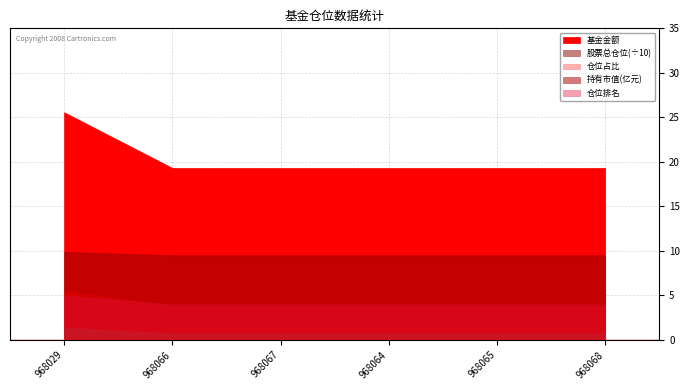

True or false: 仓位占比 has more than 1 points higher than both neighbors.

False